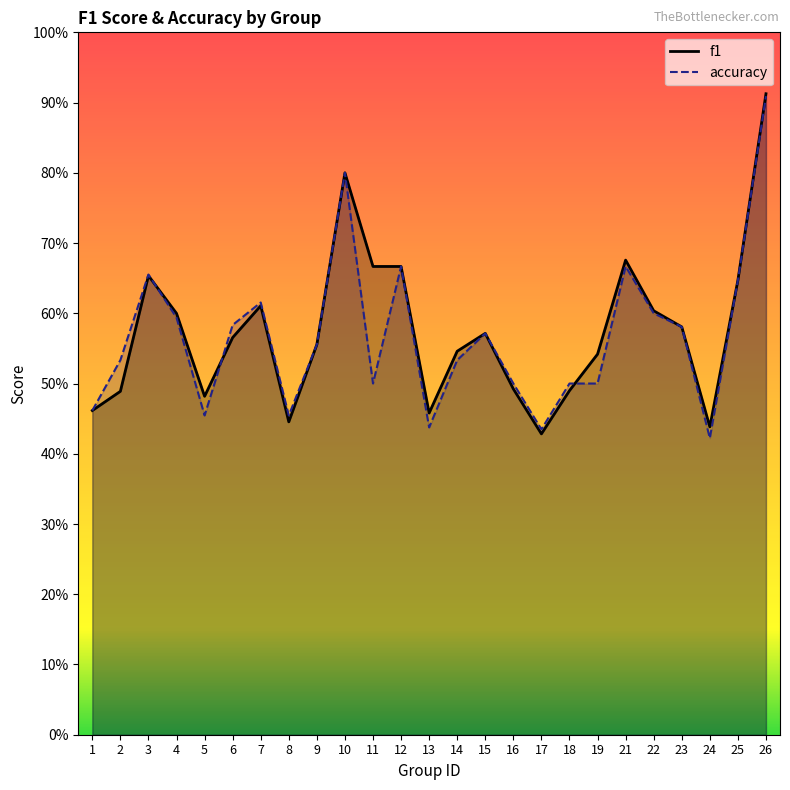

At 1, list the series in order from smallest to largest.

f1, accuracy